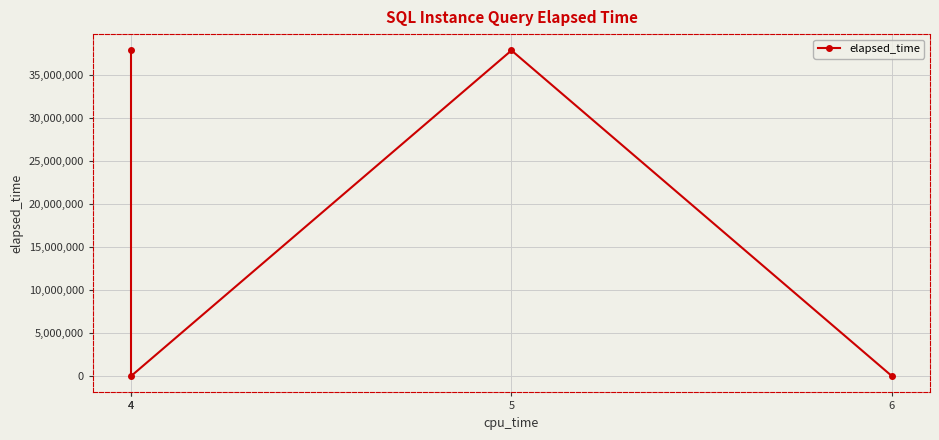

List the labels in order of value, smallest first.

6, 4, 5, 4